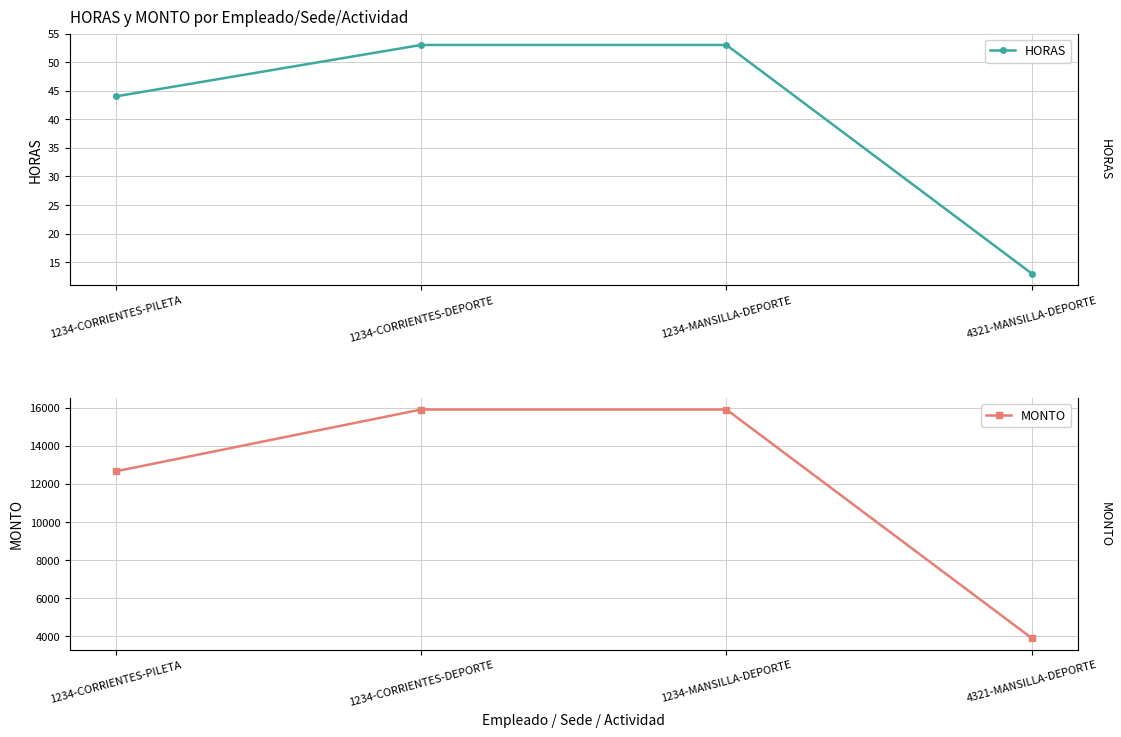

What is the average value of the MONTO series?

12092.0